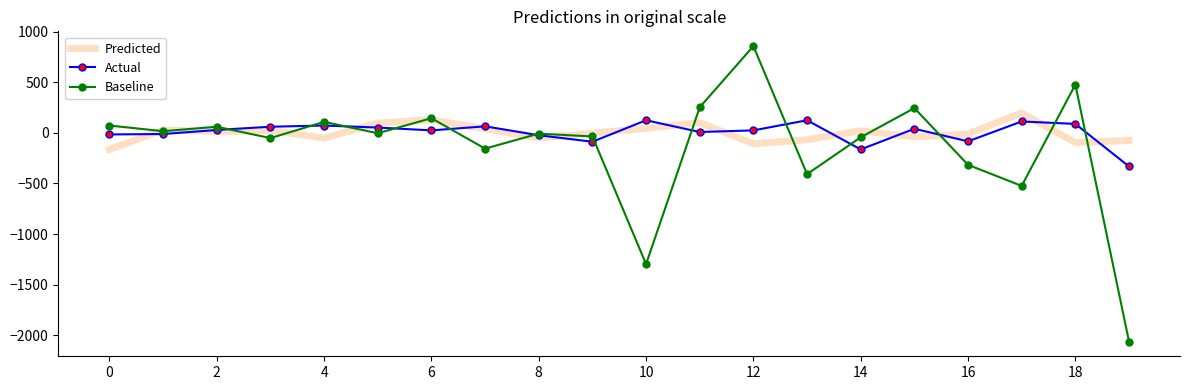

Which series has the largest range (max minus min)?

Baseline